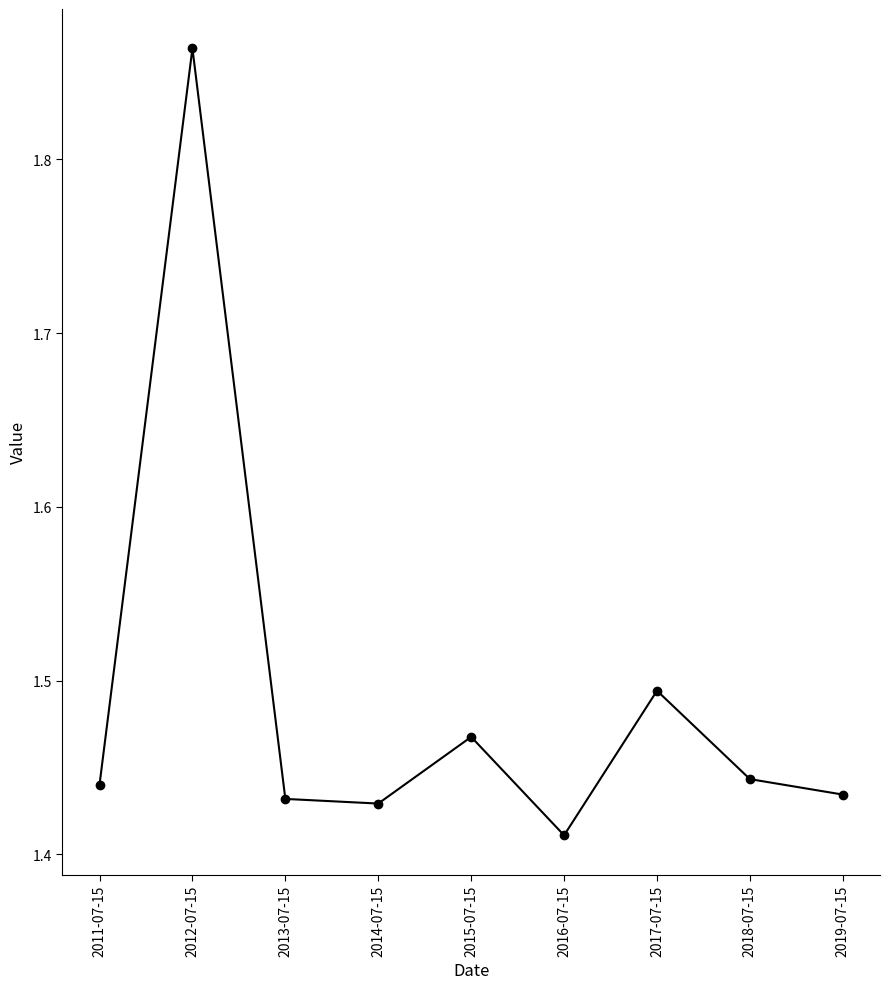

What position from the left is 2015-07-15?

5